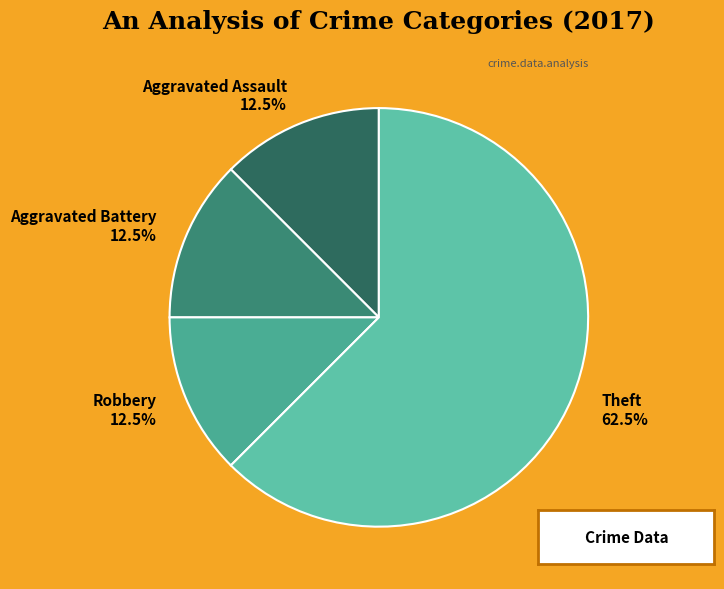

Does any single category account for the majority?

Yes